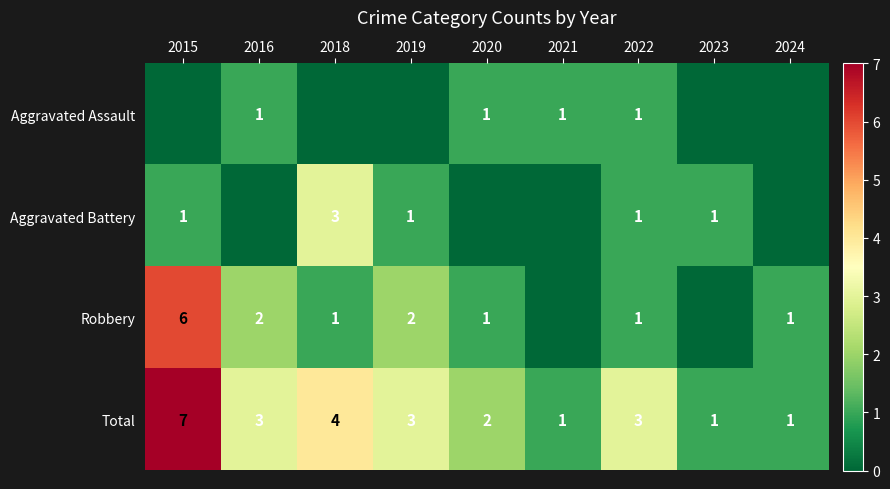

How many Total values are between 1 and 3?

7